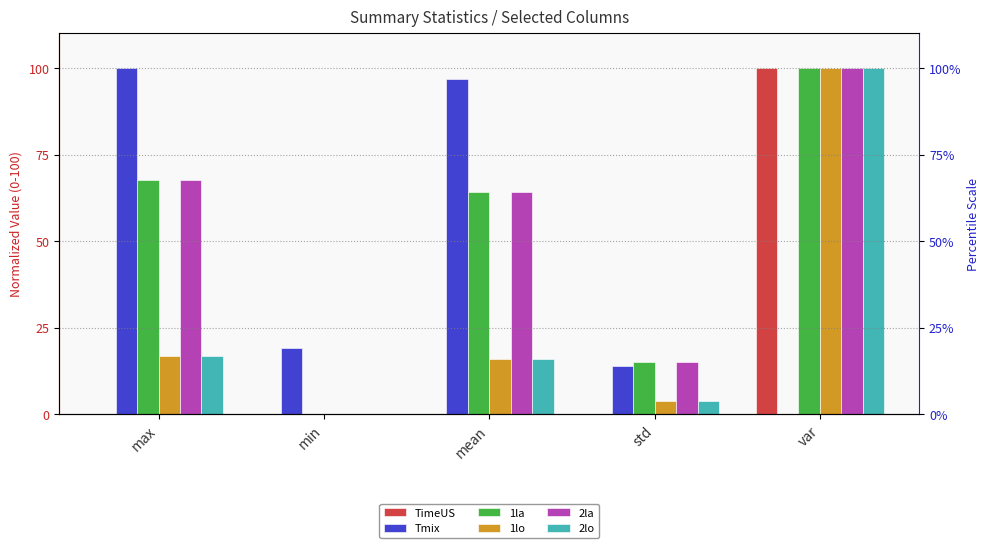

List the series in order of their peak value, lowest first.

TimeUS, Tmix, 1la, 1lo, 2la, 2lo